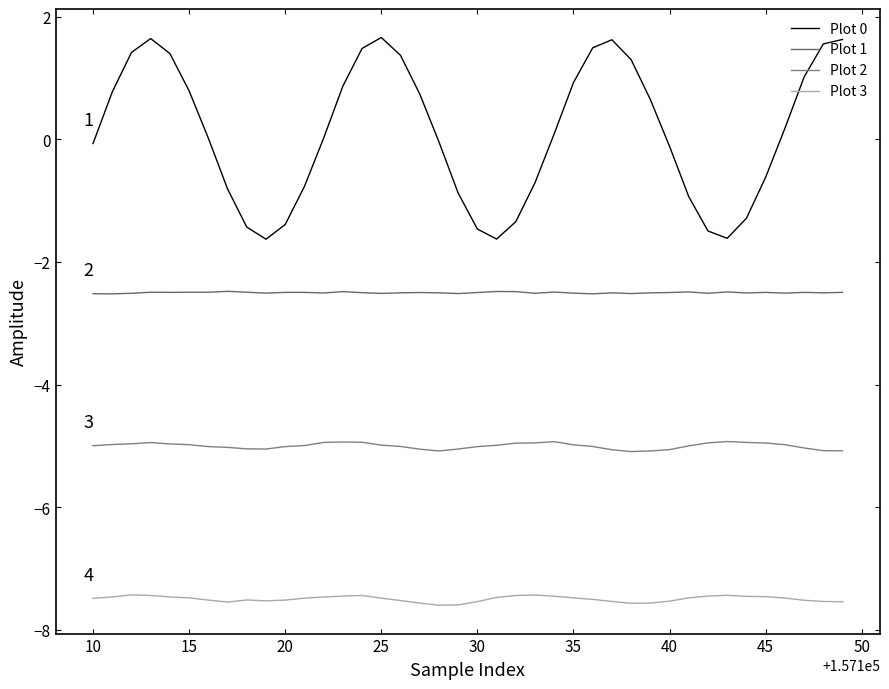

How many distinct data groups are displayed?

4